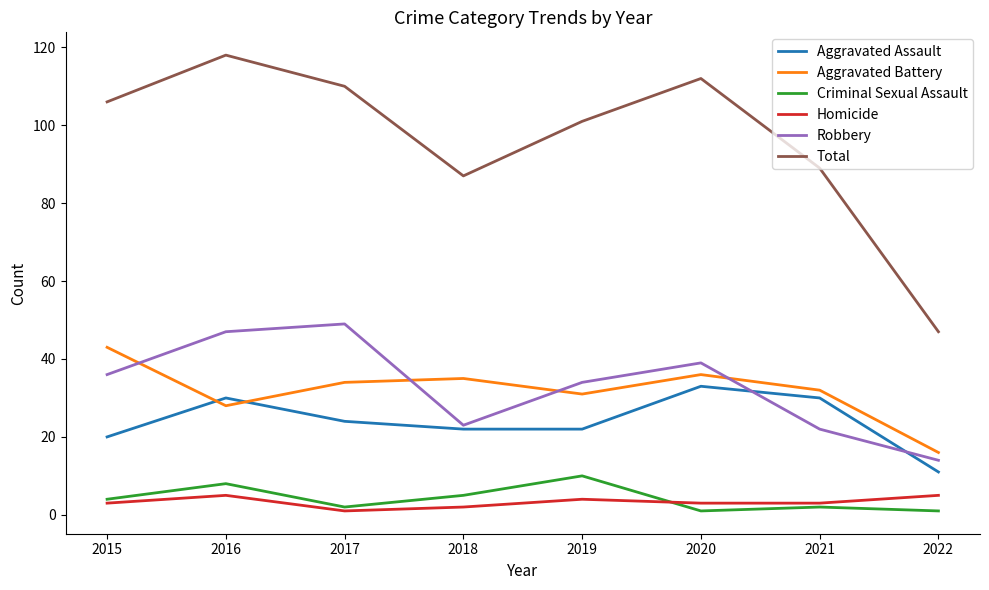

What is the approximate value of Aggravated Battery at 2019?

31